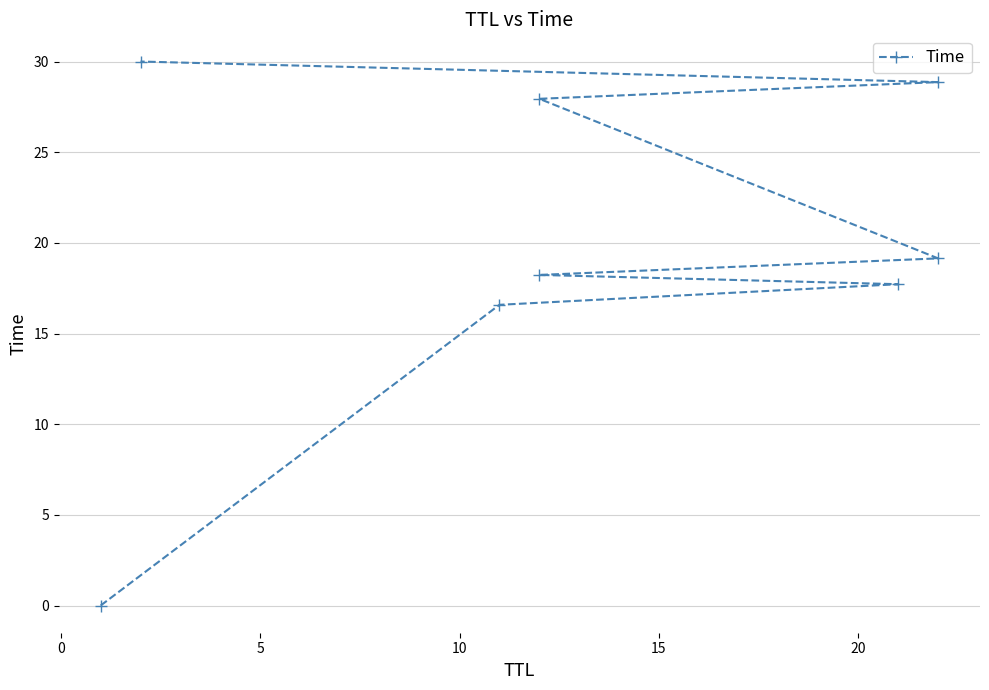

Does the chart display data point markers on the line(s)?

Yes